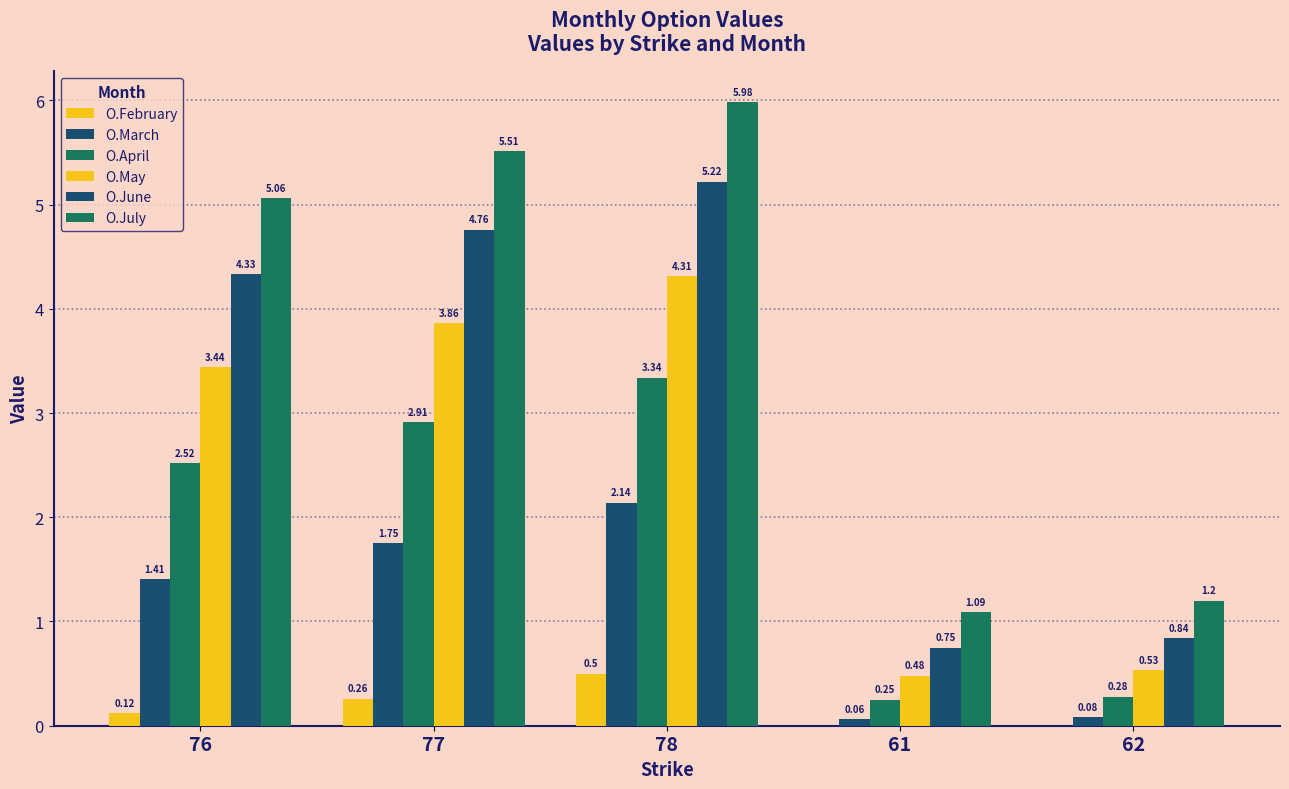

How many groups of bars are there?

5